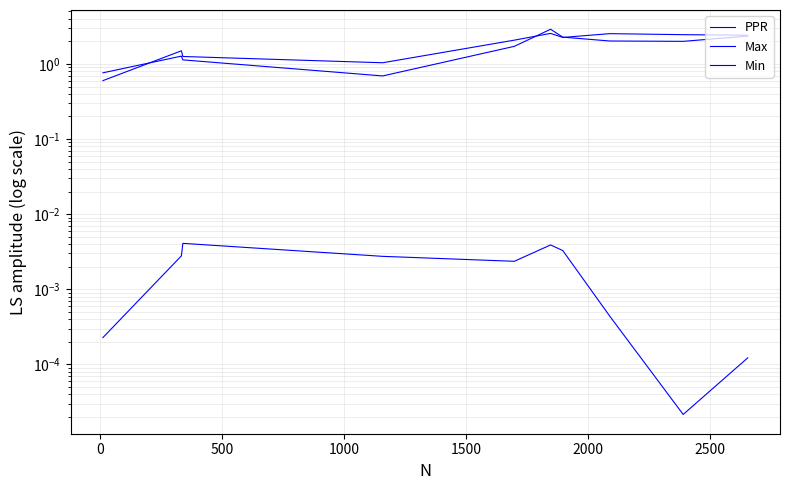

At how many categories does at least one series exceed 2?

6